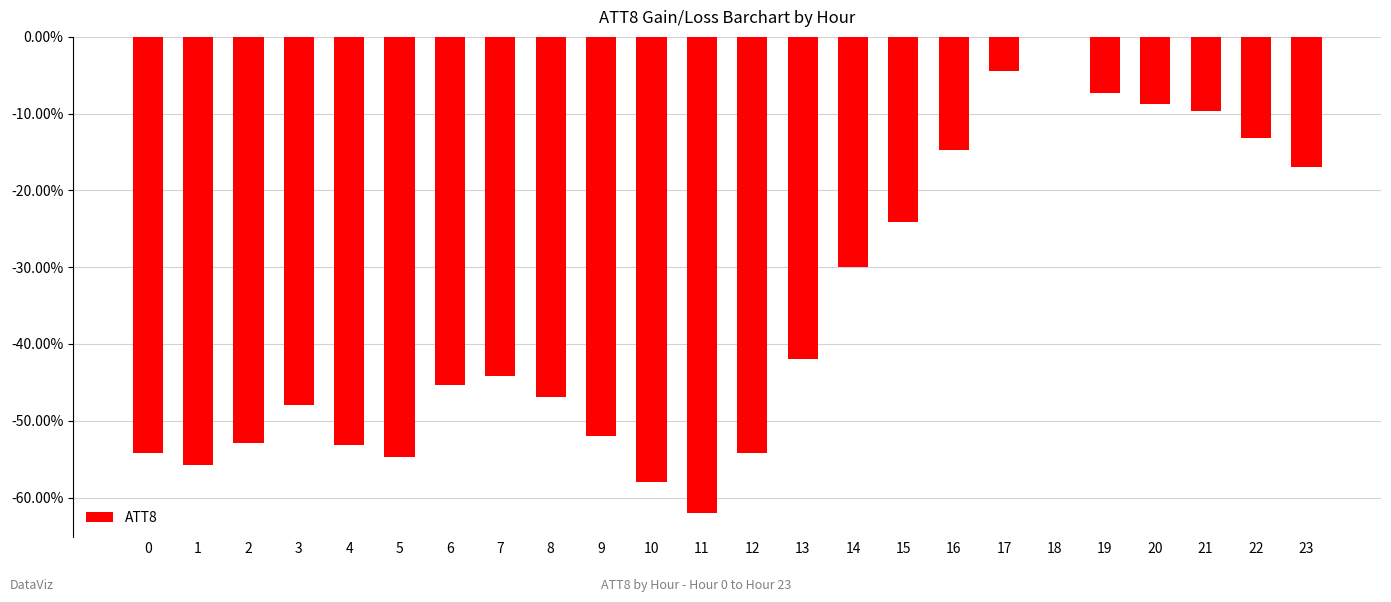

Which has a higher value, 18 or 5?

18